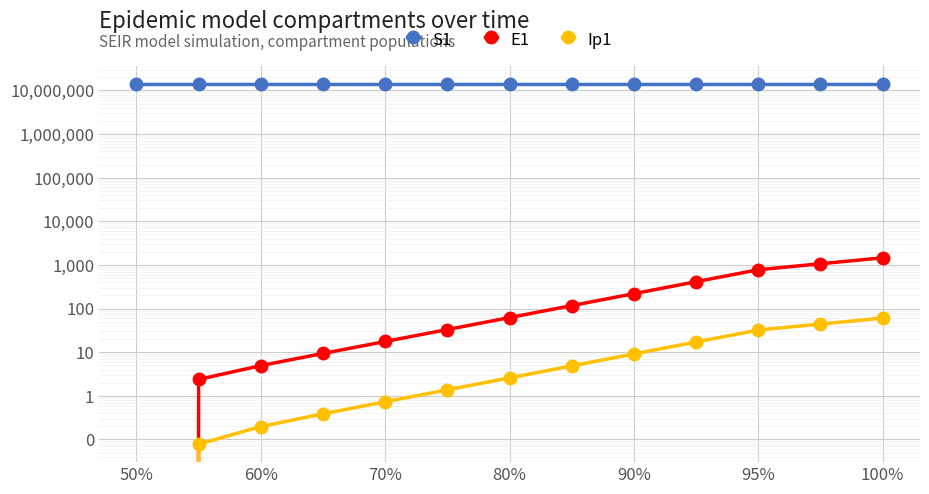

How many lines are shown in the chart?

3